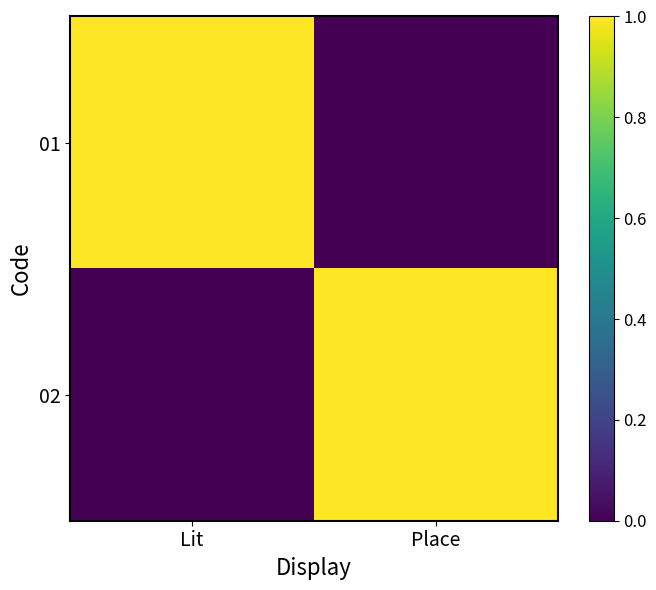

Rank the series by their maximum value, from lowest to highest.

01, 02